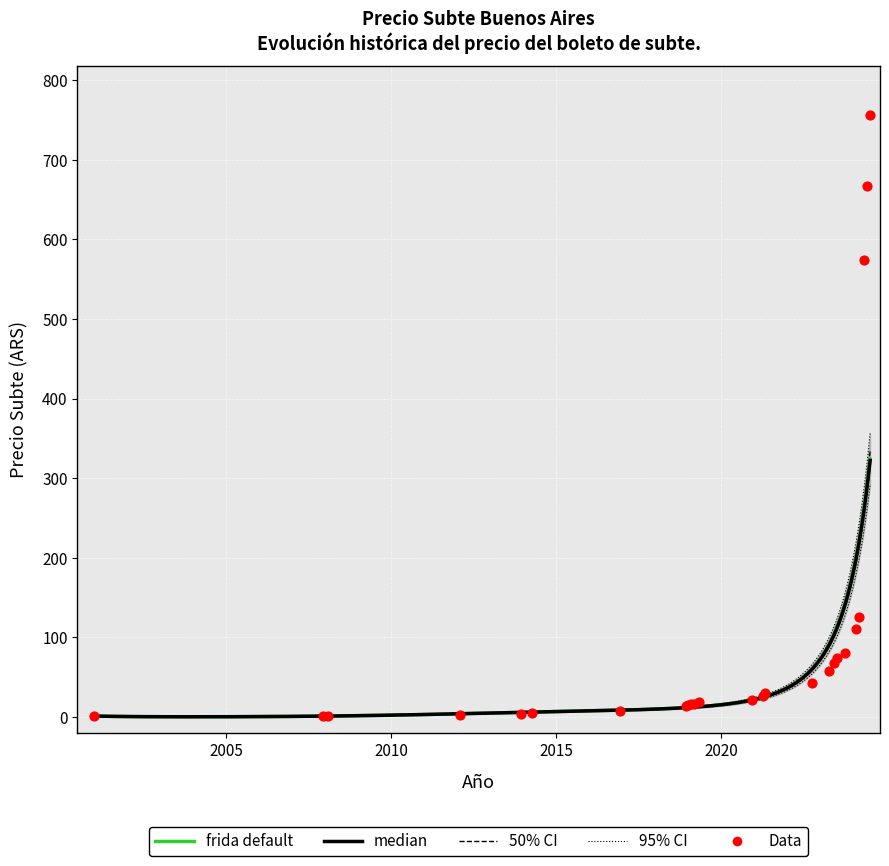

Between 2013-11 and 2021-04, which is larger?

2021-04